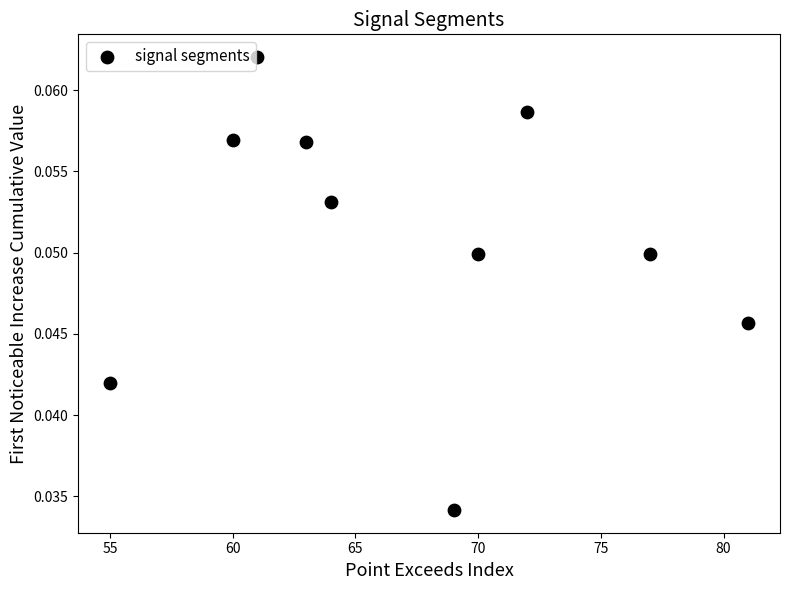

What is the average X value?

67.2